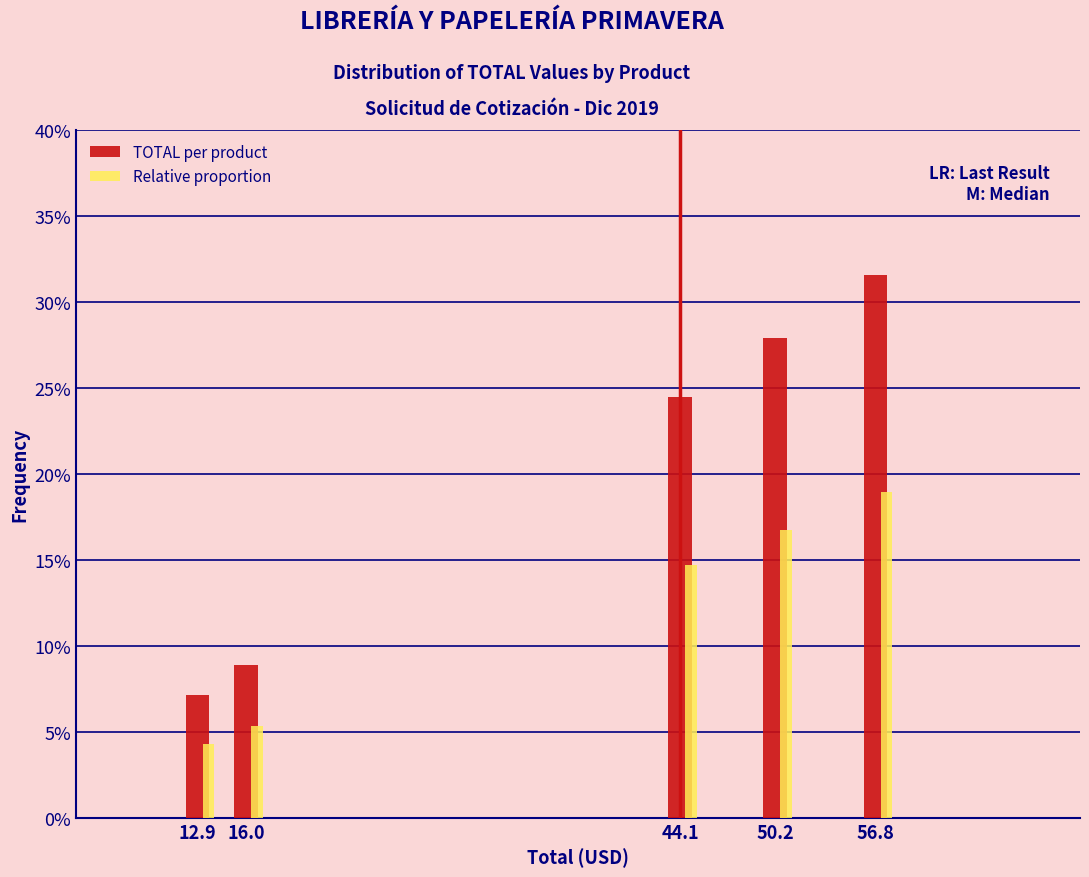

What is the spread (max minus min) of values at 44.1?

9.8